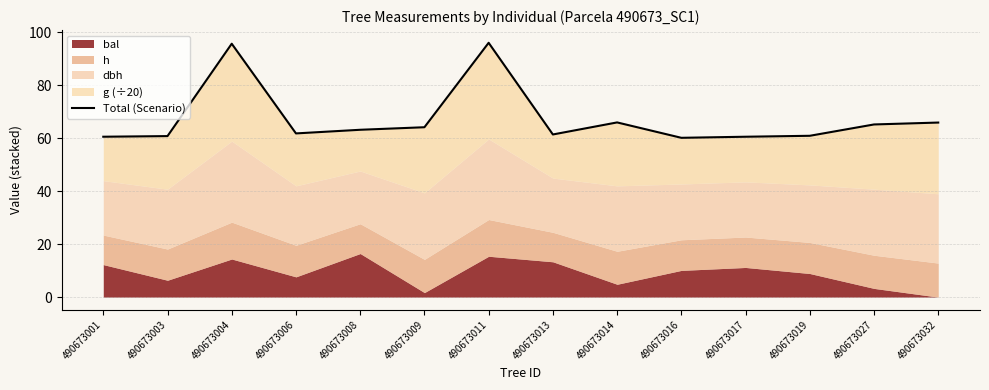

Reading left to right, what are all the values shown in this chart?

60.6	60.8	95.7	61.8	63.2	64.1	96.0	61.4	66.0	60.2	60.6	60.9	65.2	65.9